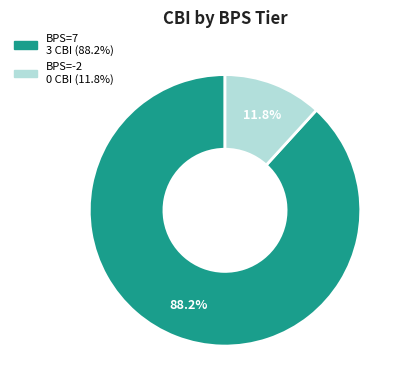

Does any single category account for the majority?

Yes